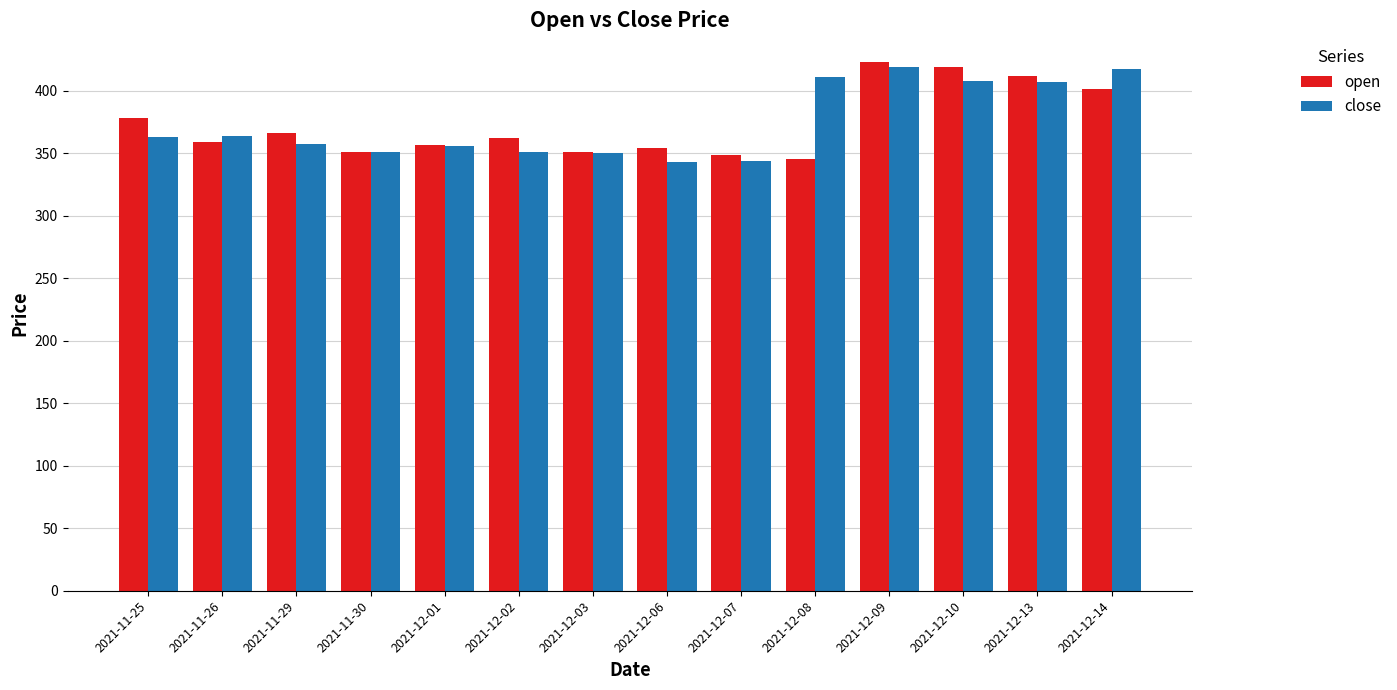

What is the smallest value displayed?

343.2